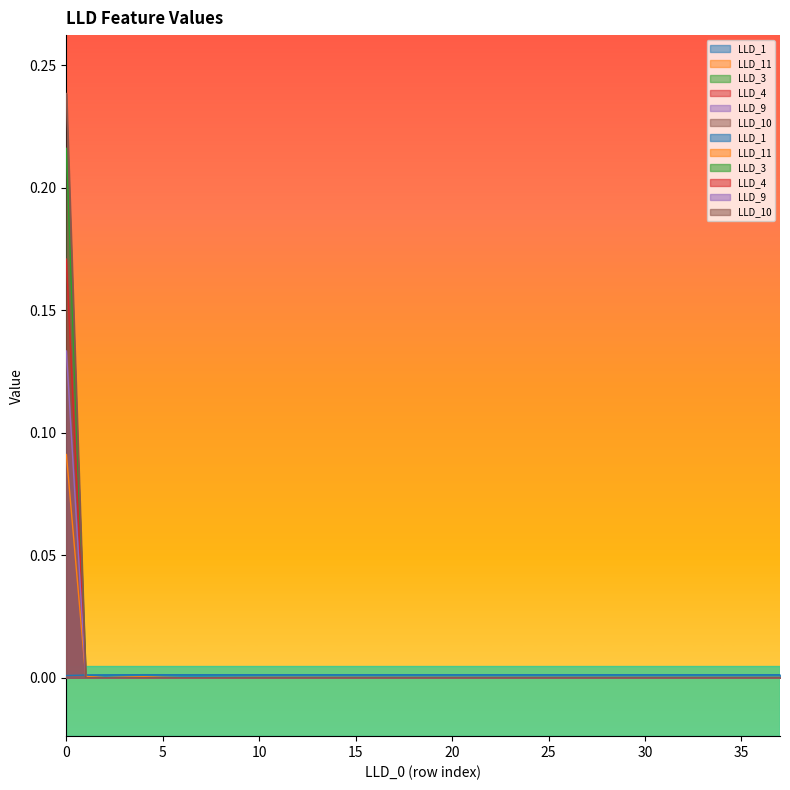

Count the number of categories in the chart.

38